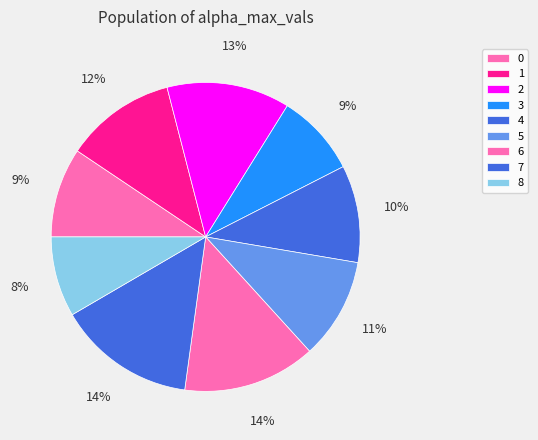

How many segments does this pie chart have?

9